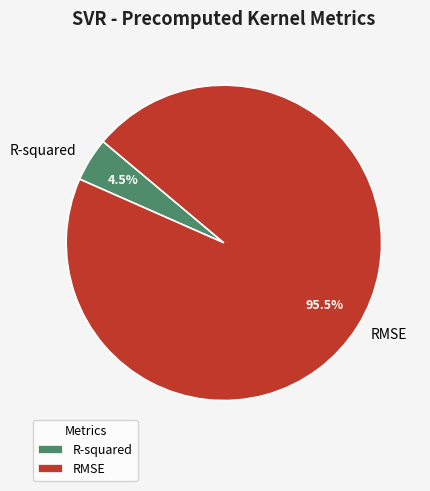

What portion of the pie excludes RMSE?

4.5%